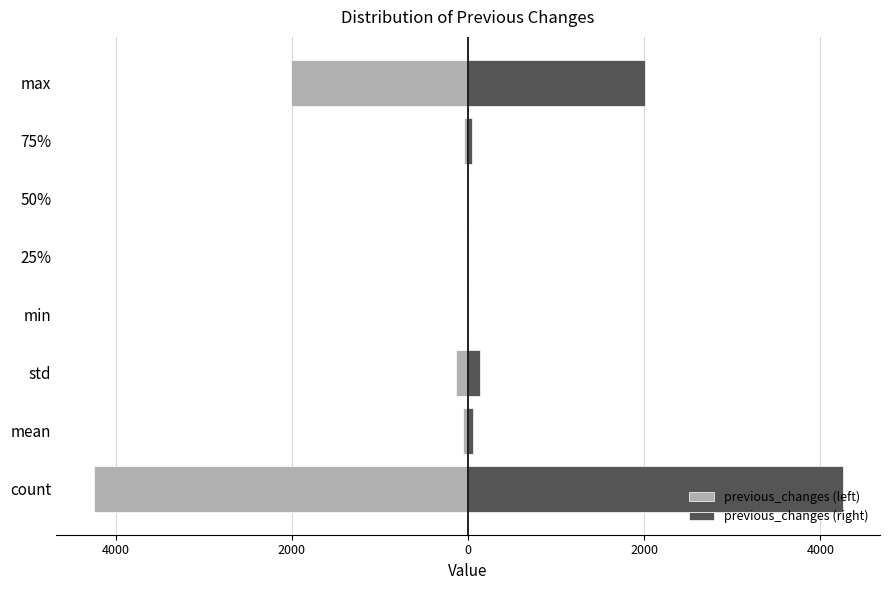

How many values in the previous_changes (left) series exceed -42?

3